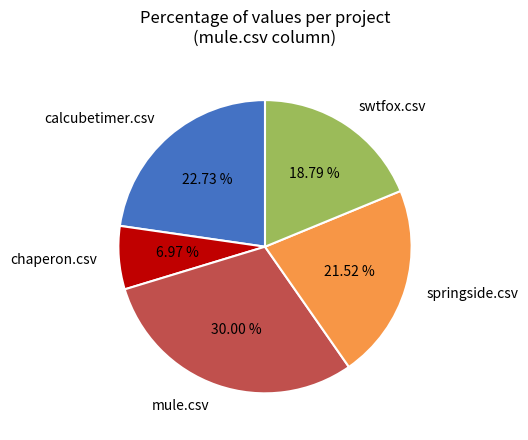

How many segments does this pie chart have?

5